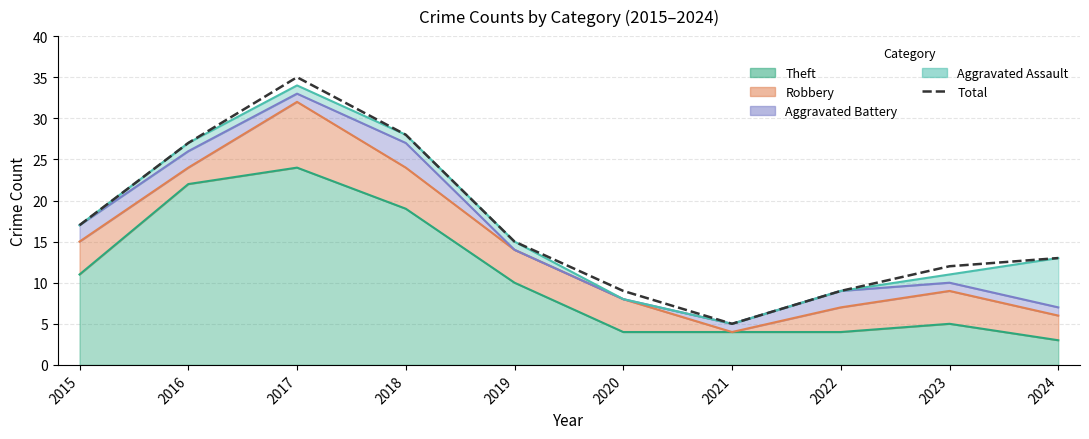

List the labels in order of value, largest first.

2017, 2018, 2016, 2015, 2019, 2024, 2023, 2020, 2022, 2021